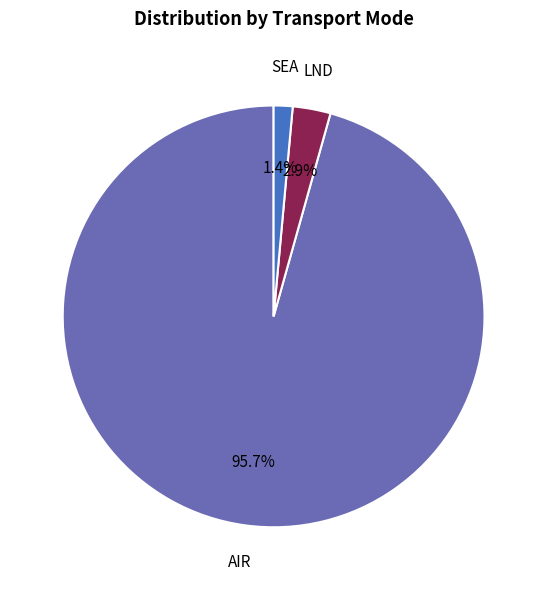

Is there a majority slice in this chart?

Yes